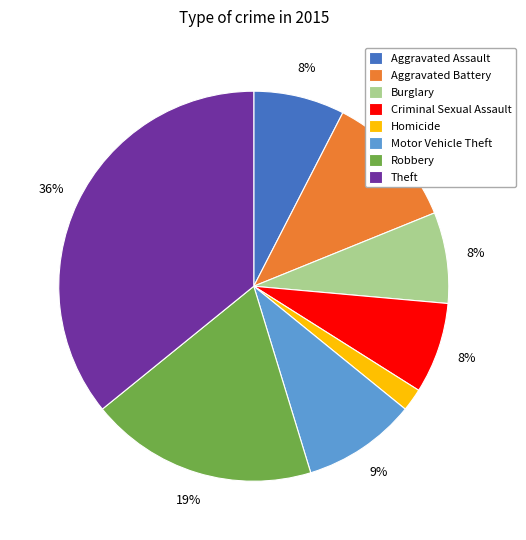

Which category has the smallest portion of the pie?

Homicide